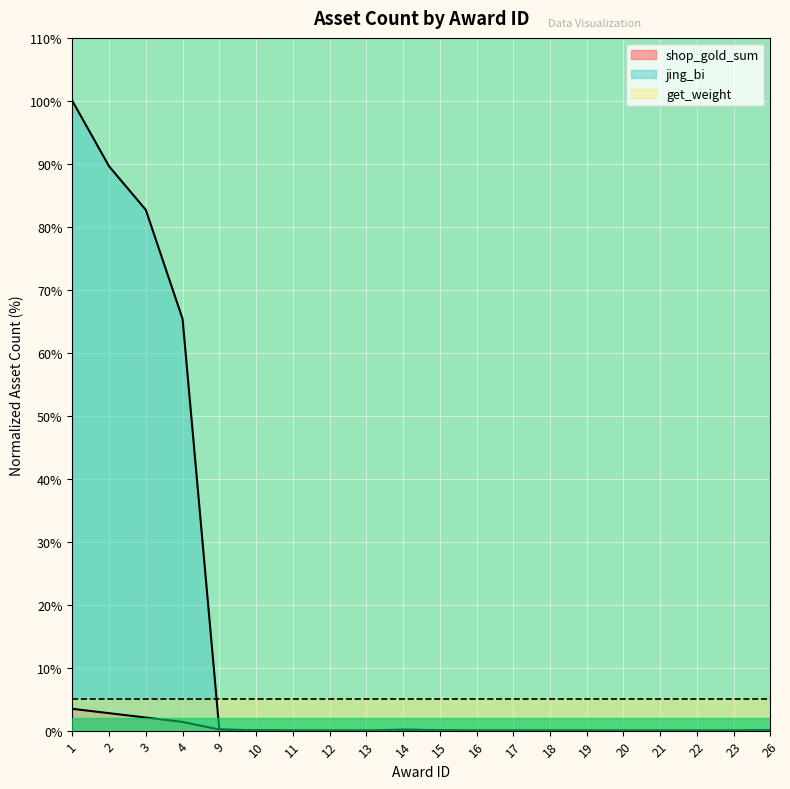

Is it true that jing_bi equals 0.0 at 21?

True